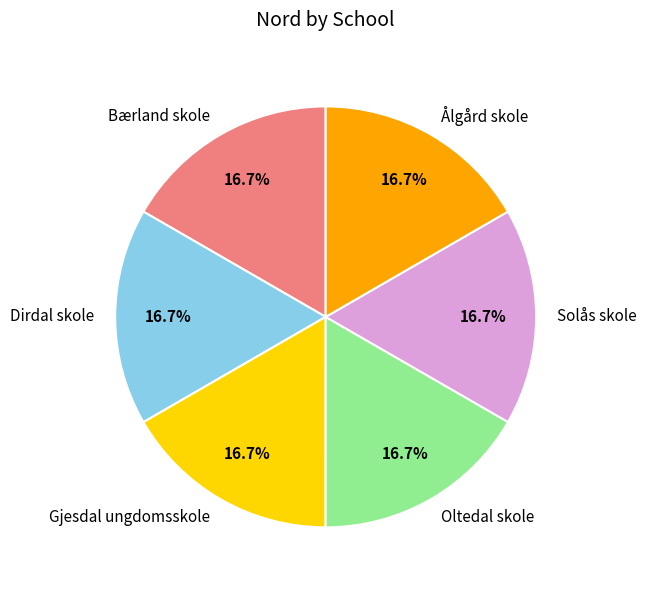

Do Bærland skole and Oltedal skole together represent more than half of the pie?

No